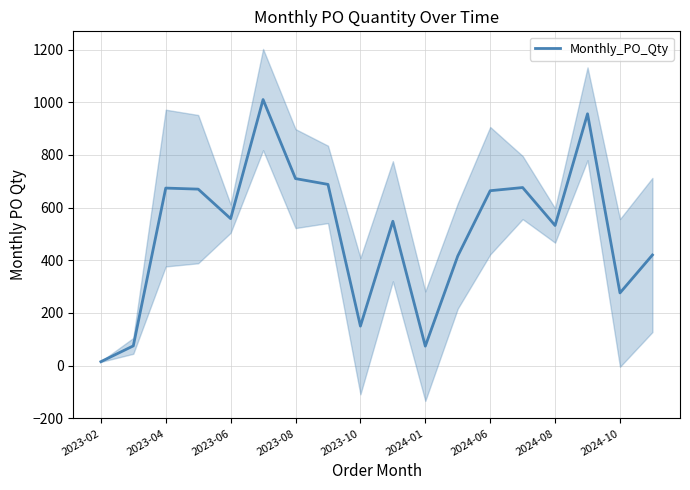

Is this an area chart (filled region under the line)?

No